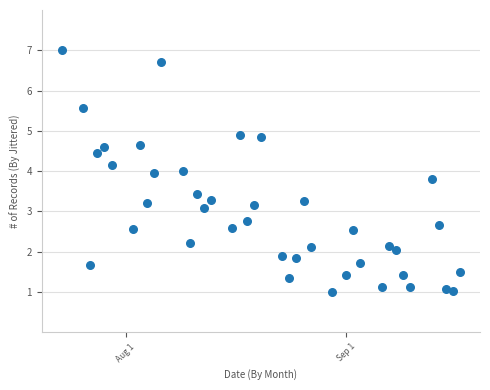

What is the range of Y values (max minus min)?

6.0